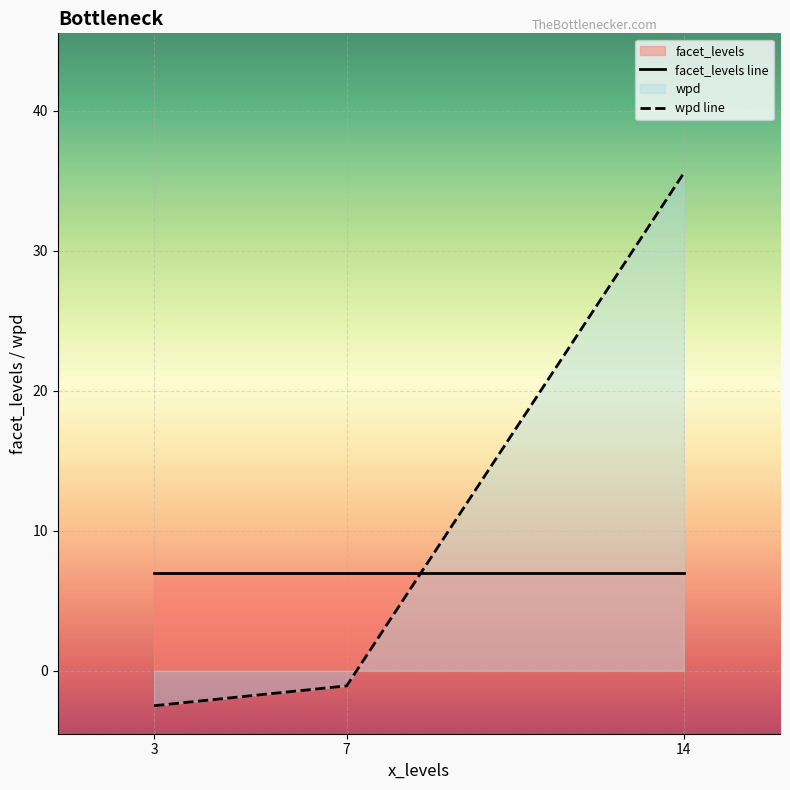

Rank the series by their average value, from lowest to highest.

facet_levels line, wpd line